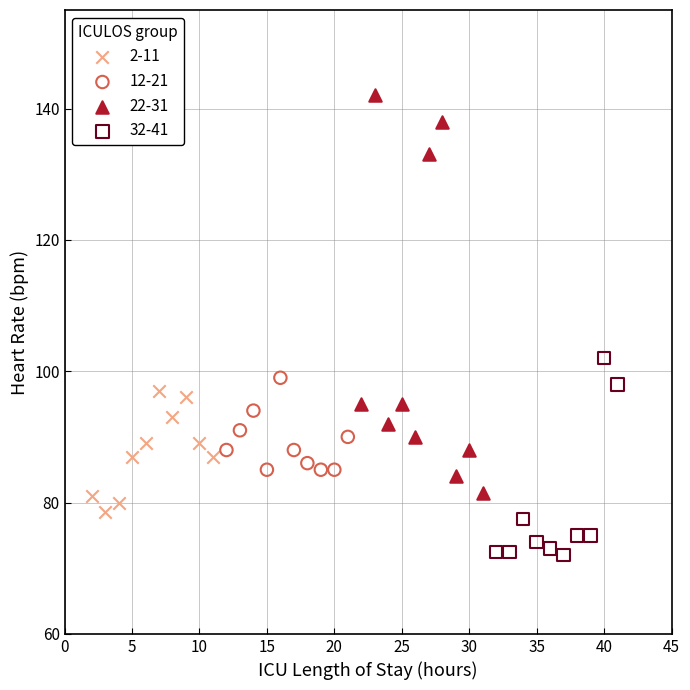

Which series contains the lowest Y value?

32-41